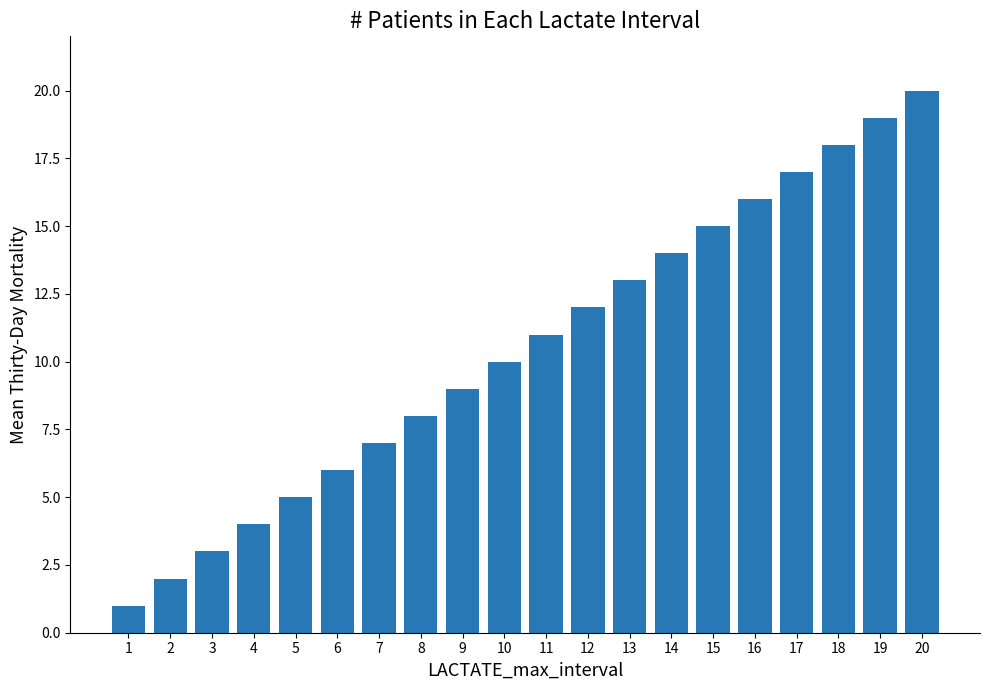

How many data points does each series have?

20